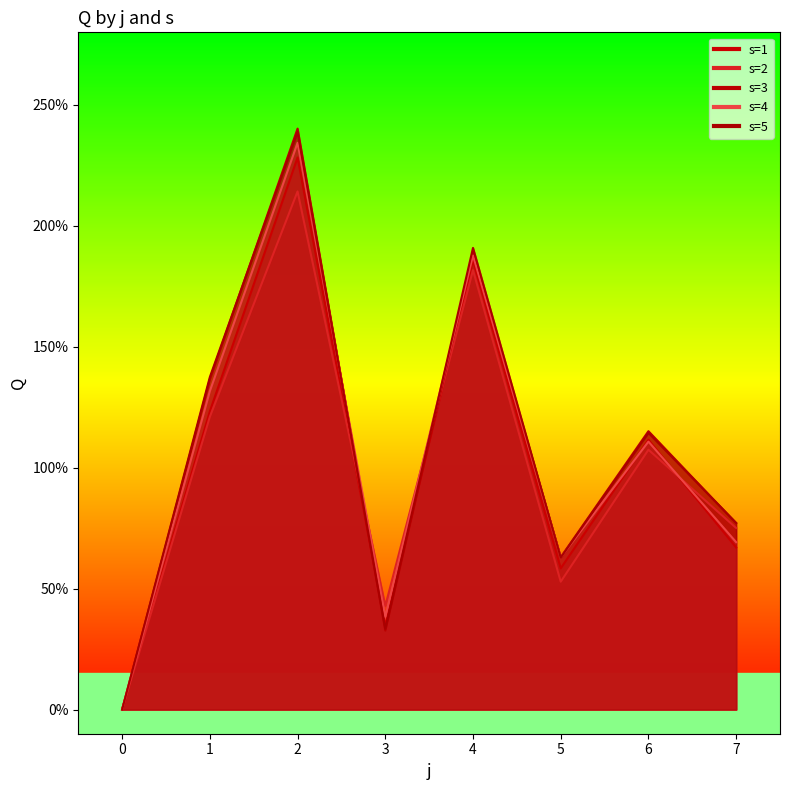

Reading right to left, transcribe all the data shown in this chart.

s=1: 67.0	111.5	58.4	185.8	34.7	228.3	123.3	0.0
s=2: 75.1	107.4	52.9	181.7	42.8	214.2	121.0	0.0
s=3: 77.0	115.1	63.0	188.9	32.6	240.2	136.6	0.0
s=4: 69.2	110.8	62.9	187.8	38.3	234.3	131.7	0.0
s=5: 77.2	114.4	62.8	190.9	33.4	238.8	137.5	0.0